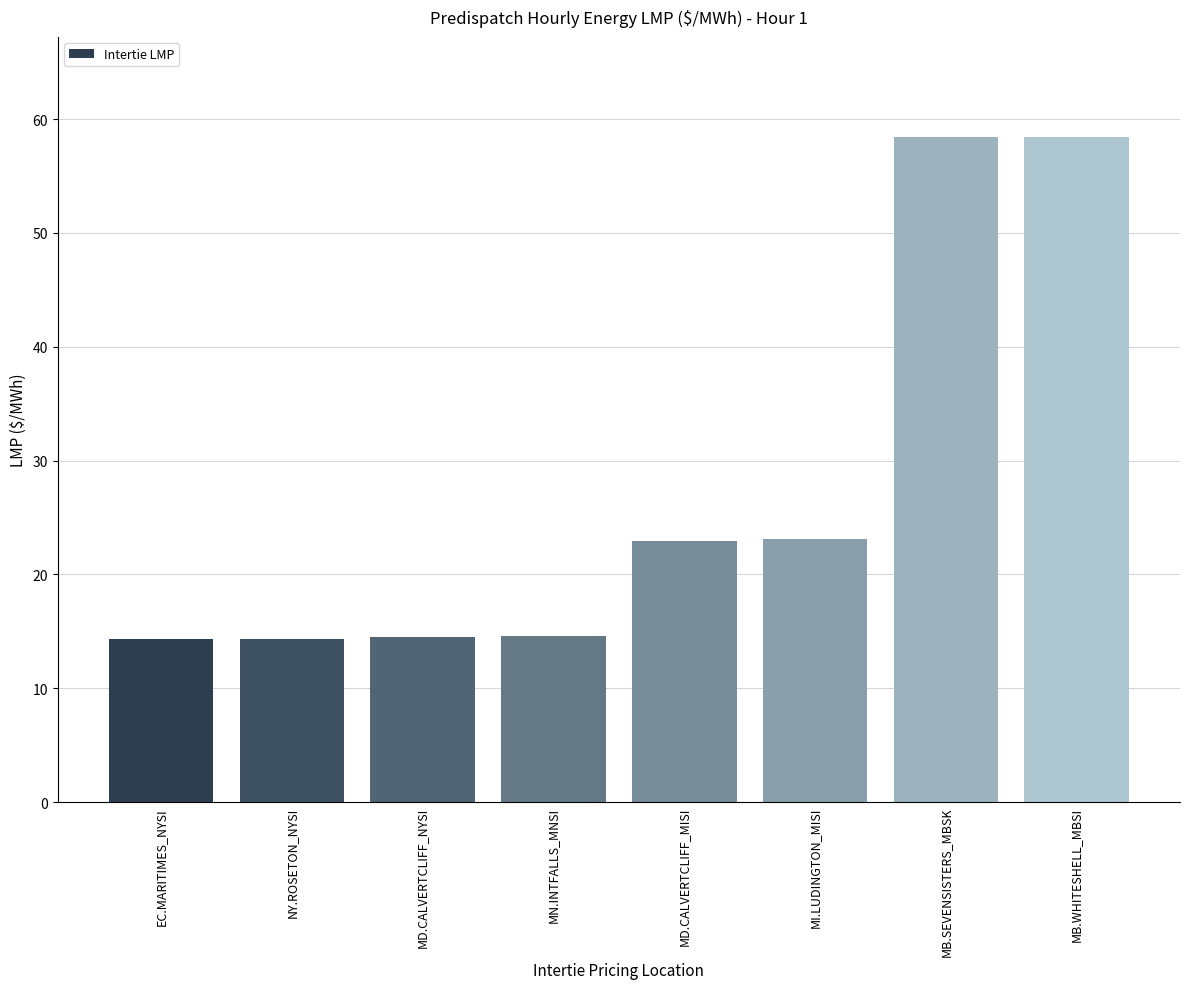

The chart shows a value of 21.6 at EC.MARITIMES_NYSI. True or false?

False